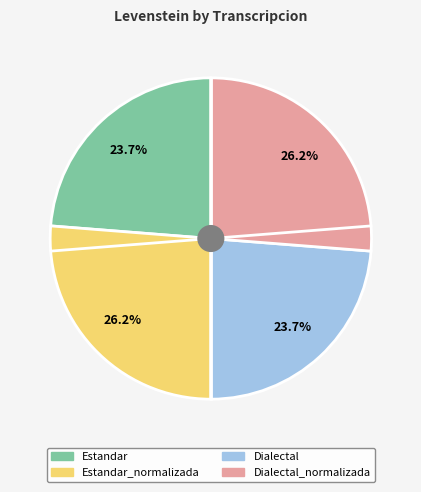

Does any single category account for the majority?

No